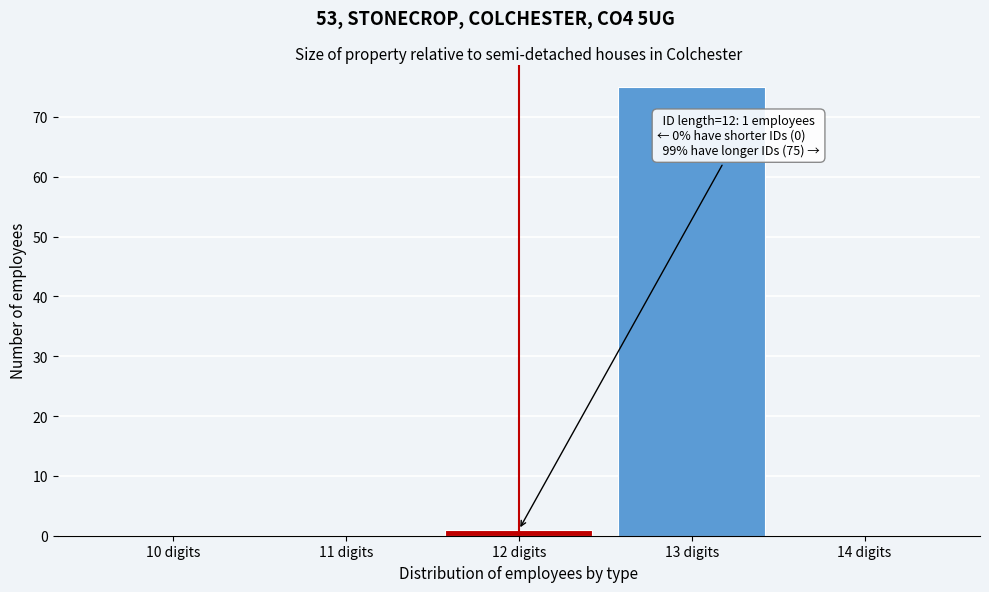

Reading right to left, list all the values displayed in this chart.

14 digits=0	13 digits=75	12 digits=1	11 digits=0	10 digits=0